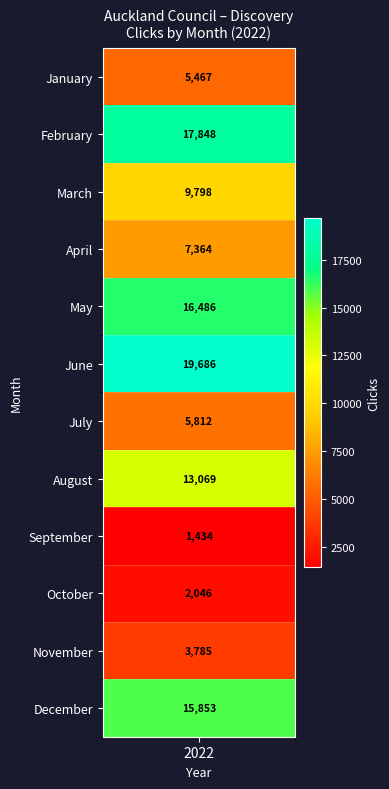

Where is the data nearest to the value 10560?

March